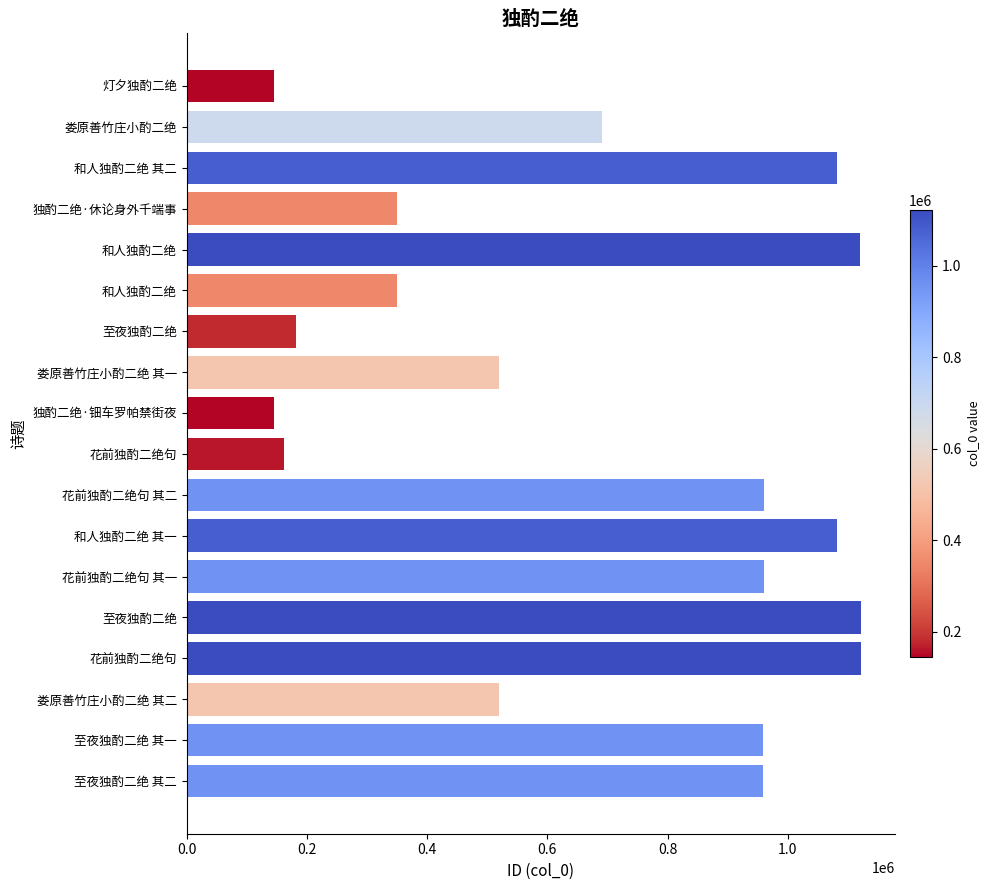

Are the bars horizontal?

Yes